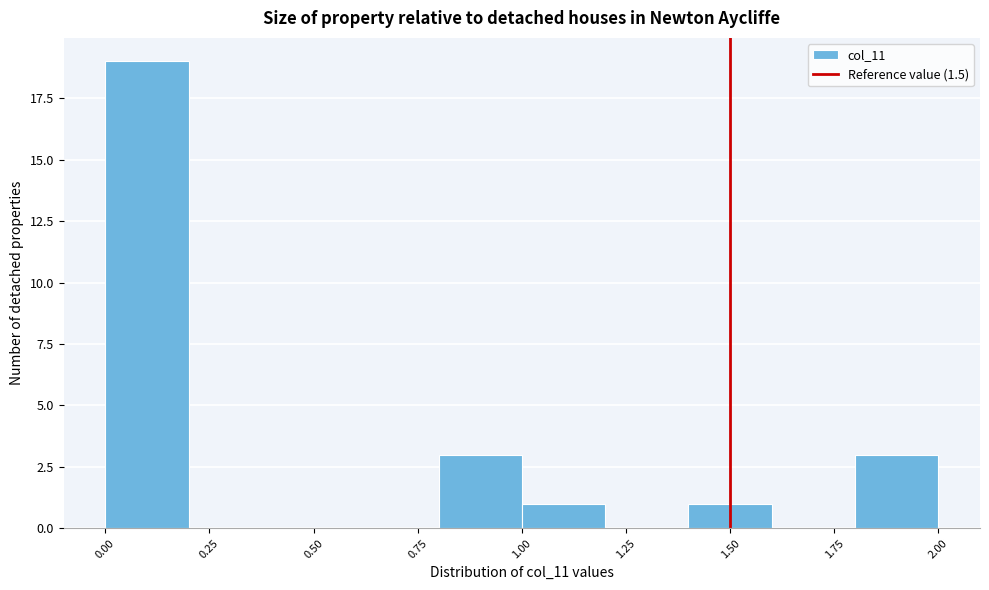

Reading left to right, list every bar in this chart as the range it spans on the x-axis followed by its height. The values are not printed on the chart, so give them approximately, as read against the axis.

0.0 to 0.2: 19
0.2 to 0.4: 0
0.4 to 0.6: 0
0.6 to 0.8: 0
0.8 to 1.0: 3
1.0 to 1.2: 1
1.2 to 1.4: 0
1.4 to 1.6: 1
1.6 to 1.8: 0
1.8 to 2.0: 3